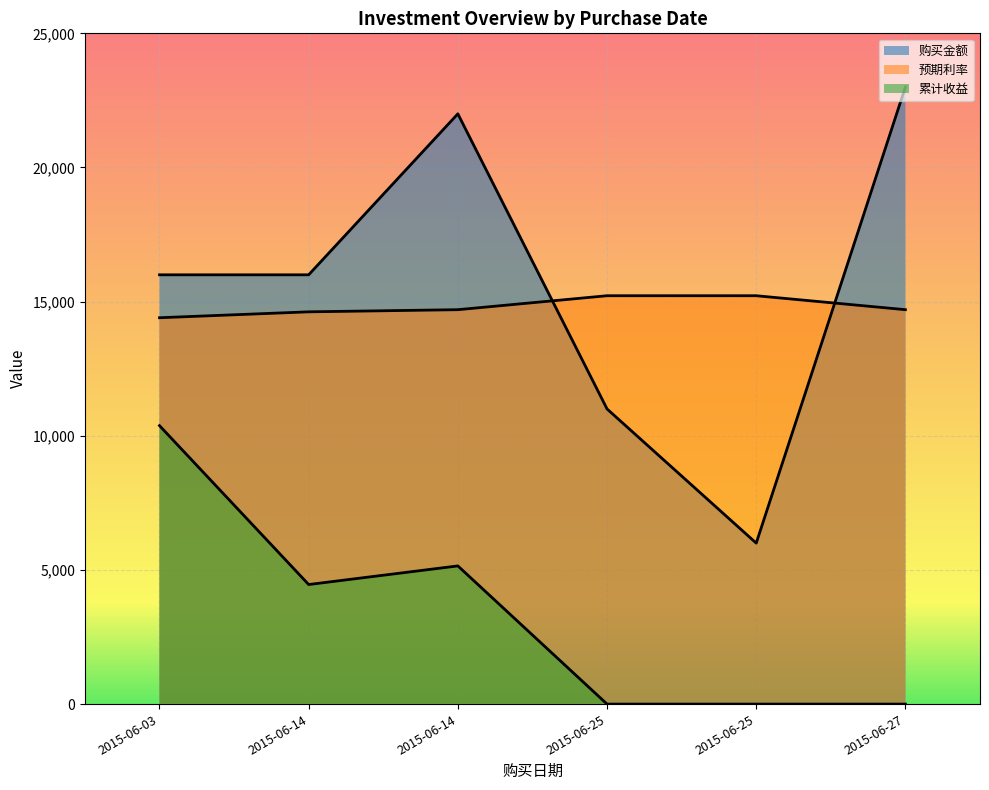

What is the value of the 预期利率 point at the 5th from the left?

15220